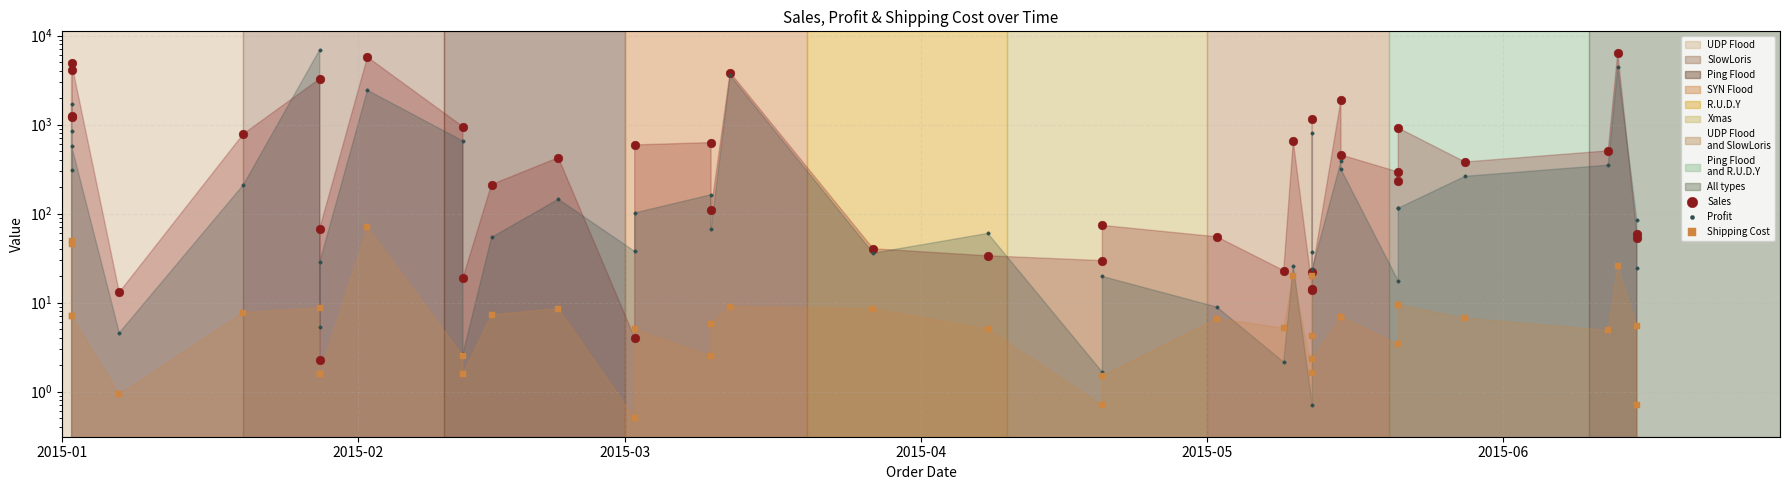

Which series has the largest Y range (max minus min)?

Profit